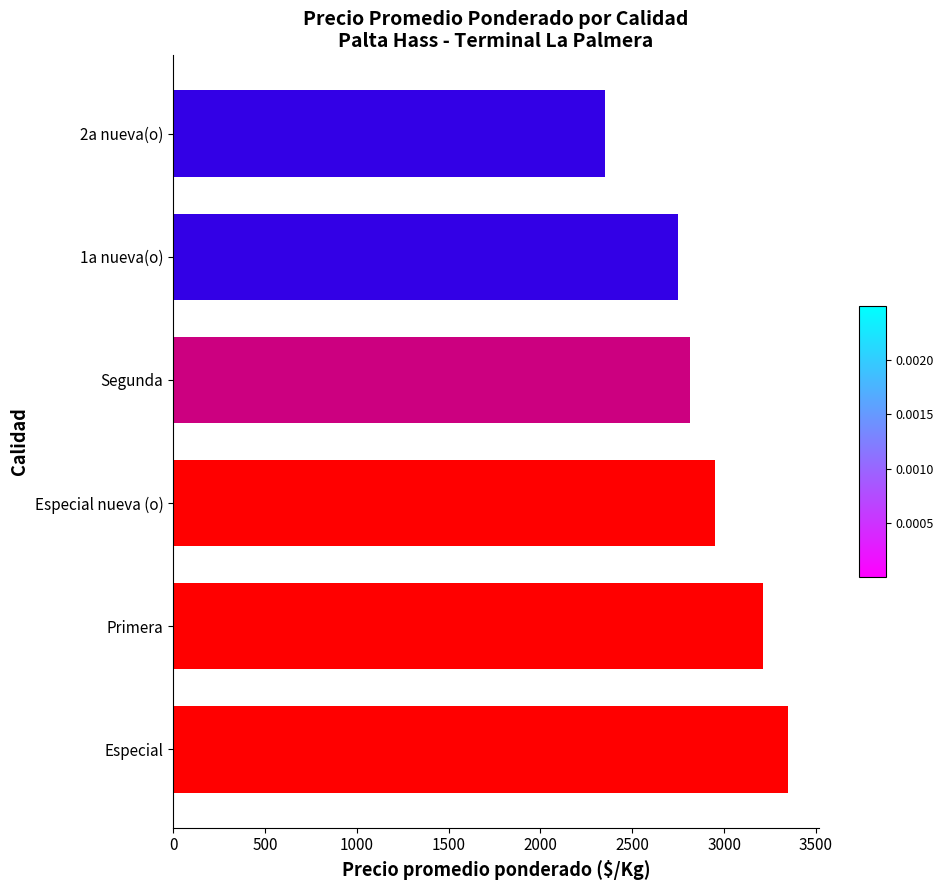

What is the sum of all values?

17423